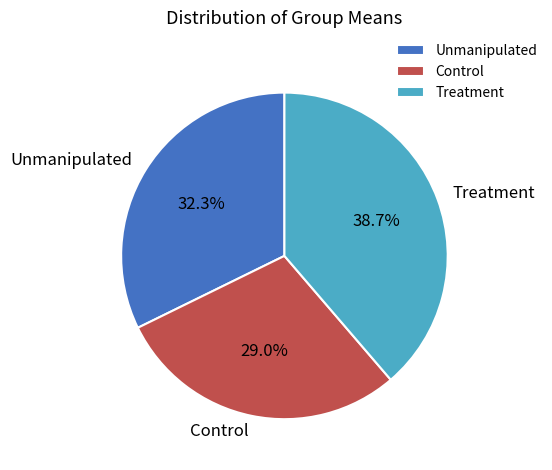

Which slice is the largest?

Treatment